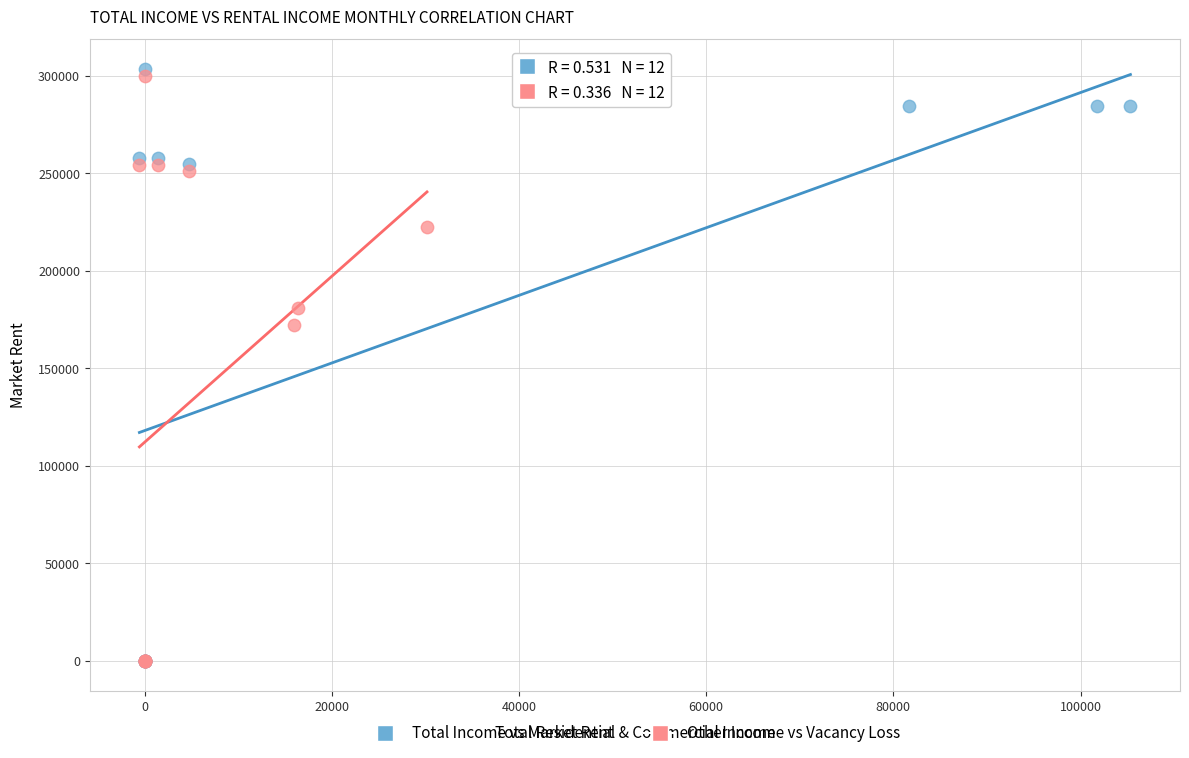

Which series has the widest spread of Y values?

Total Income vs Market Rent